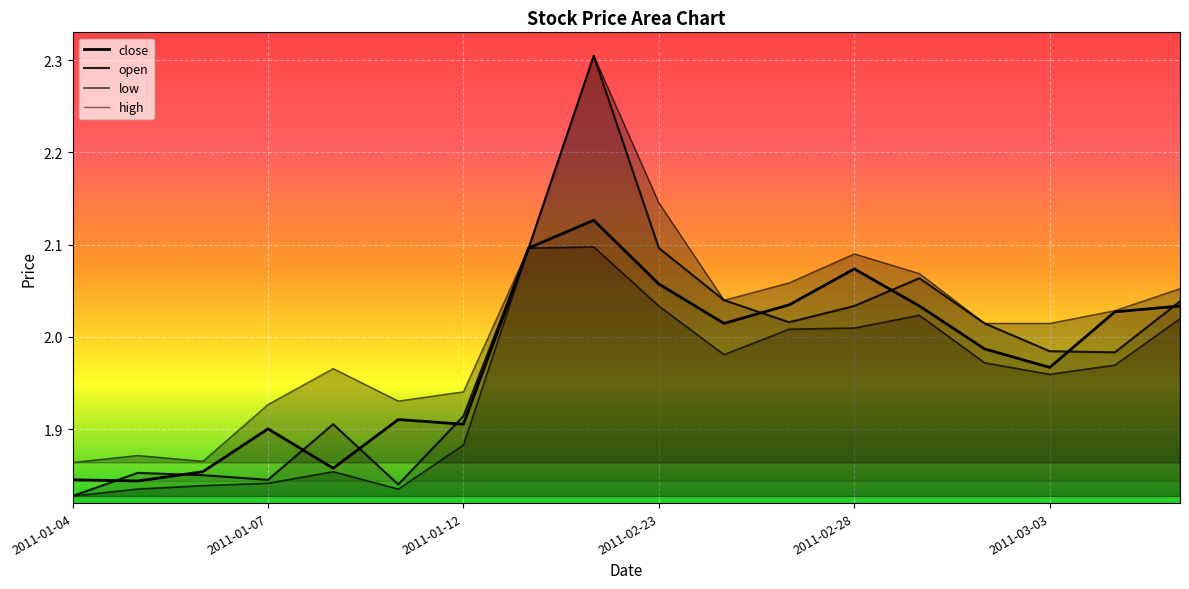

What is the difference between the highest and lowest values at 16?

0.1